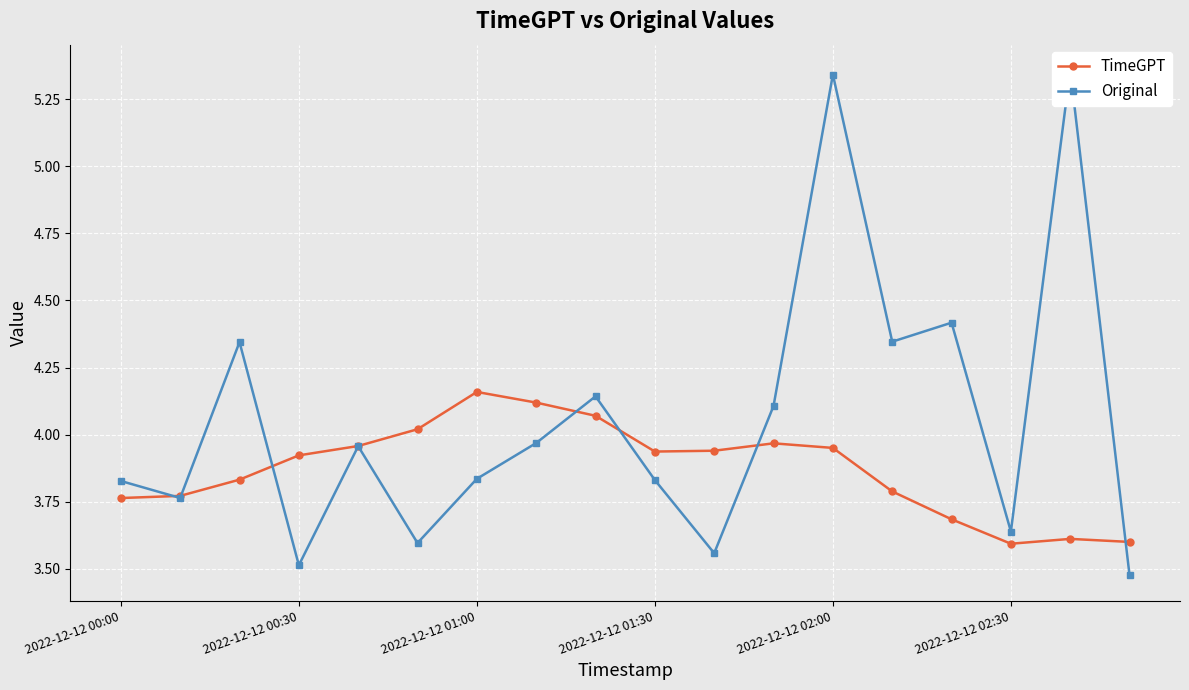

Is this an area chart (filled region under the line)?

No